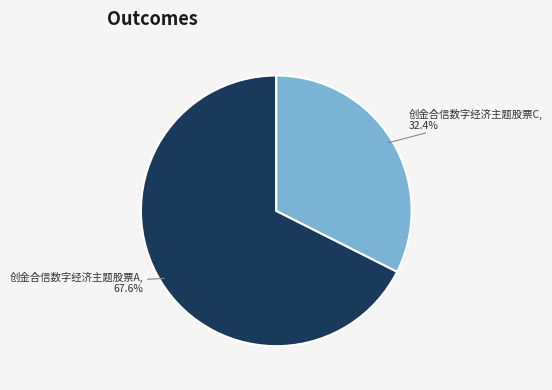

Is there a majority slice in this chart?

Yes